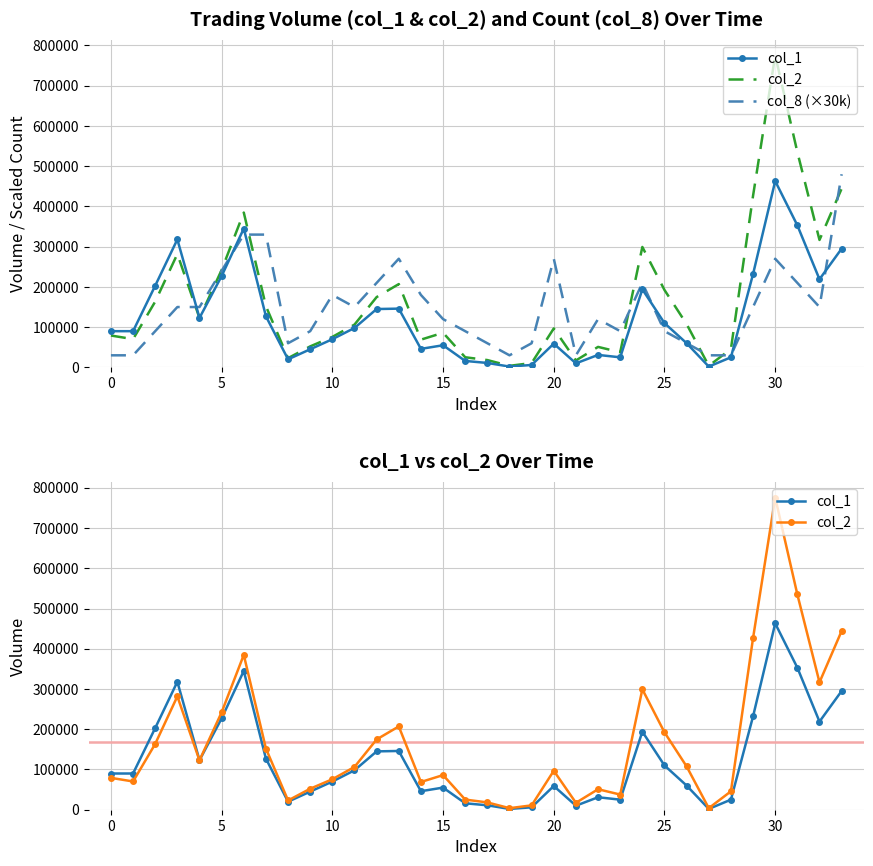

How many interior local peaks does the col_2 series have?

8